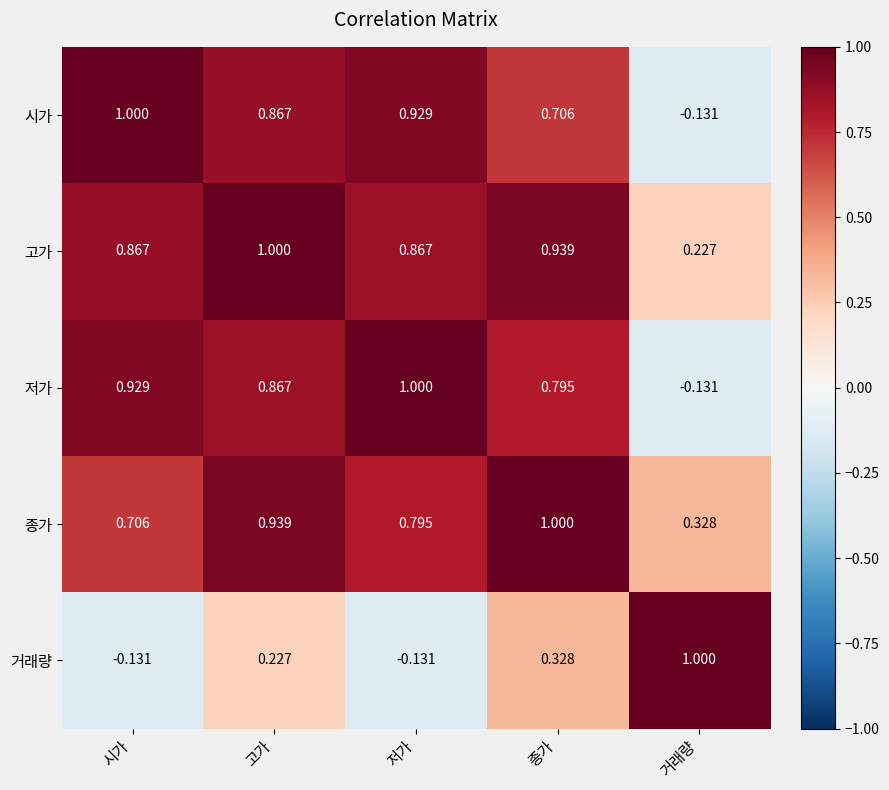

Which series changed the most between 저가 and 종가?

거래량